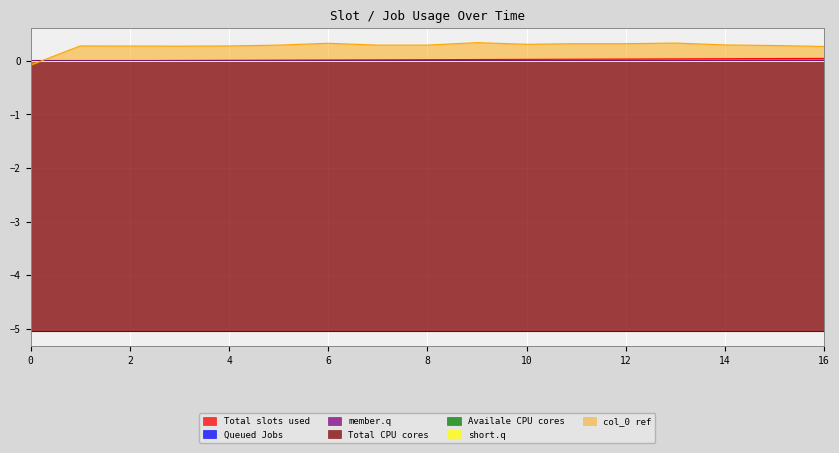

How many categories are shown in the chart?

17